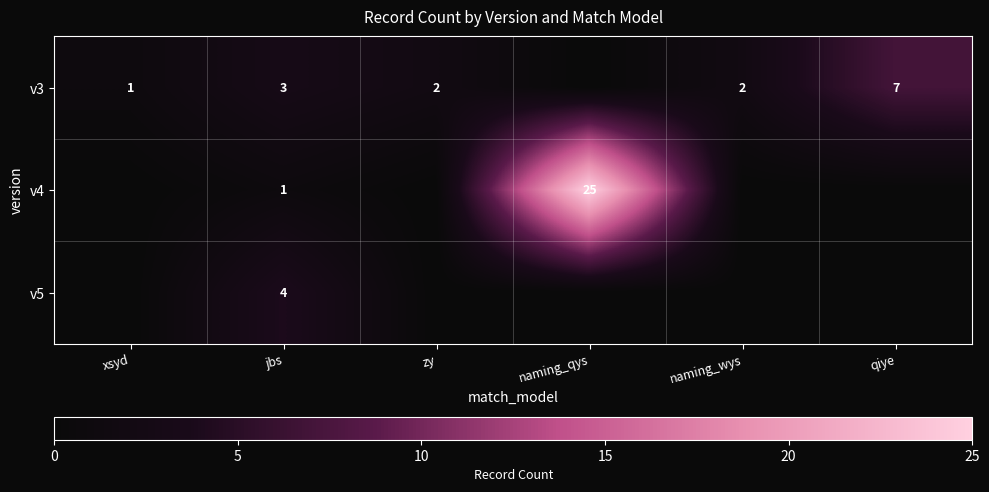

The v3 series shows 1 at xsyd. True or false?

True